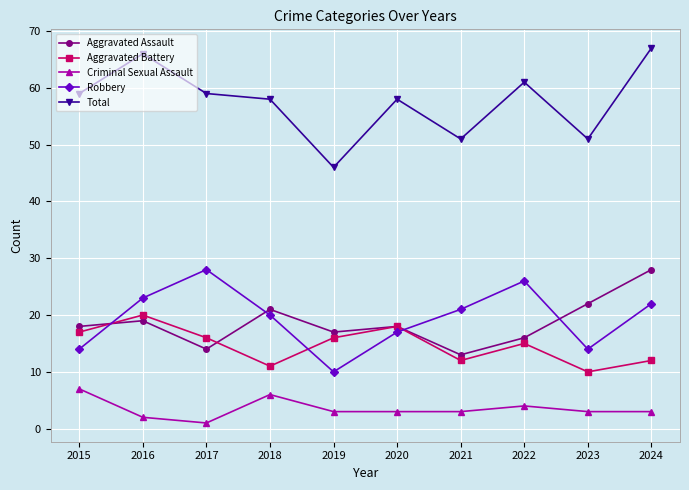

Is the value of Criminal Sexual Assault at 2020 greater than the value of Aggravated Assault at 2021?

No